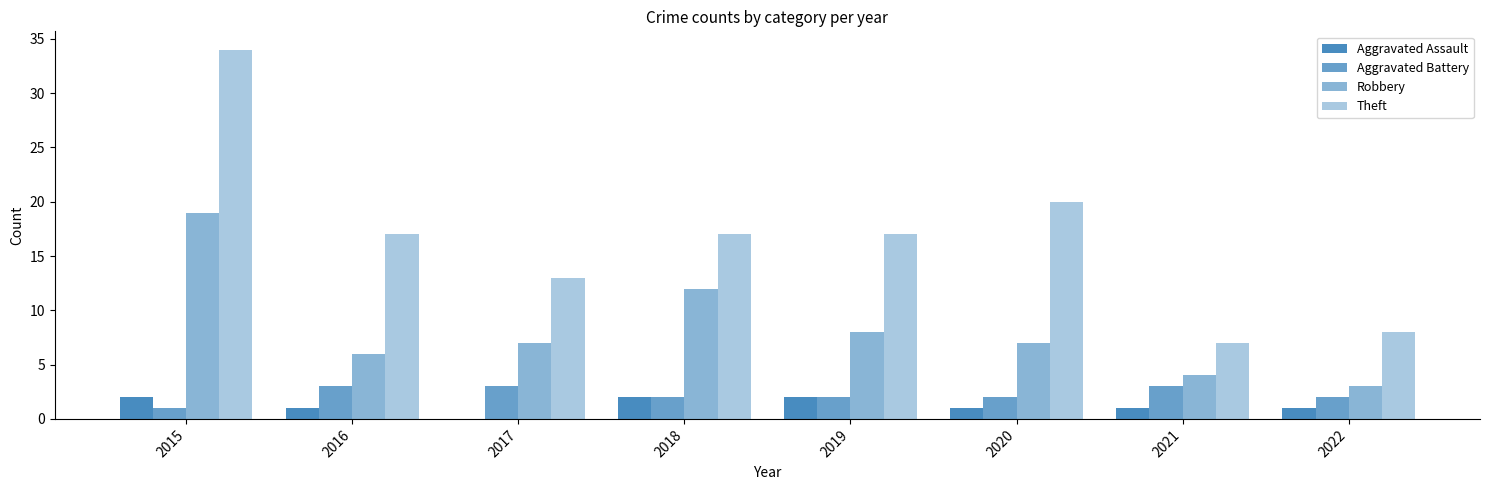

Count the number of data series in this chart.

4